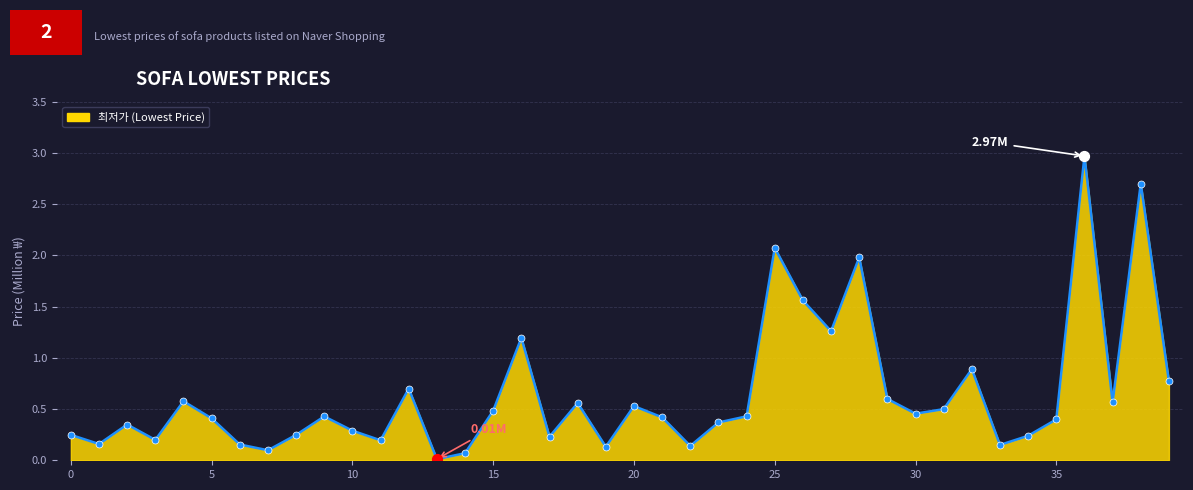

Does the chart have visible grid lines?

Yes